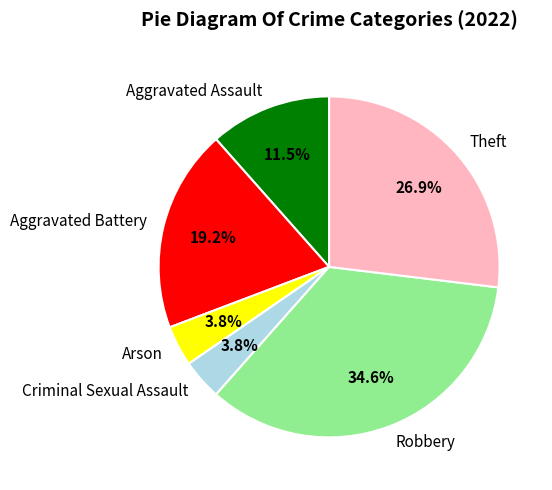

To the nearest percent, what is the difference between the largest and smallest slice percentages?

31%